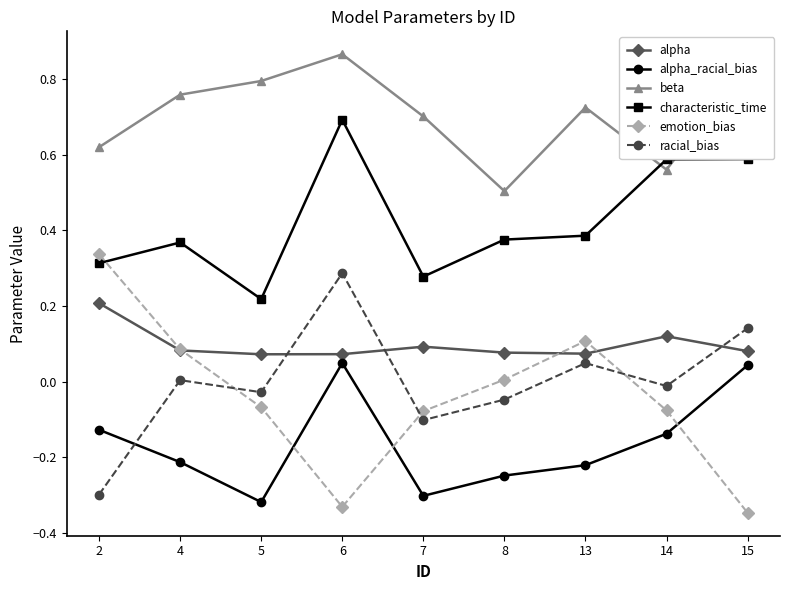

Which series has the widest spread of values?

emotion_bias